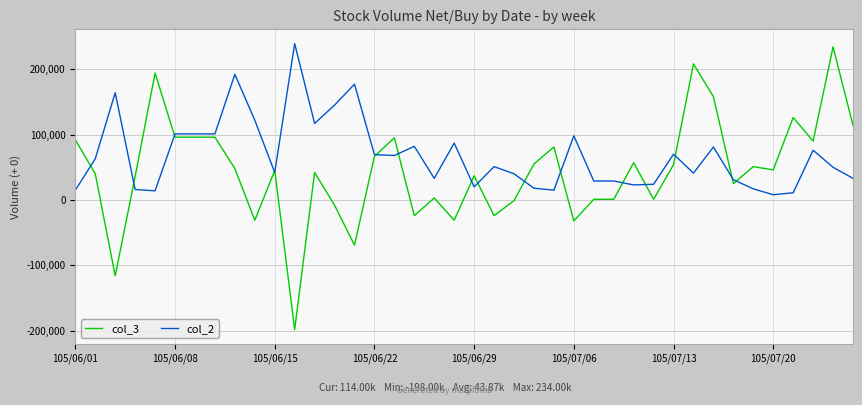

Does the chart have visible grid lines?

Yes